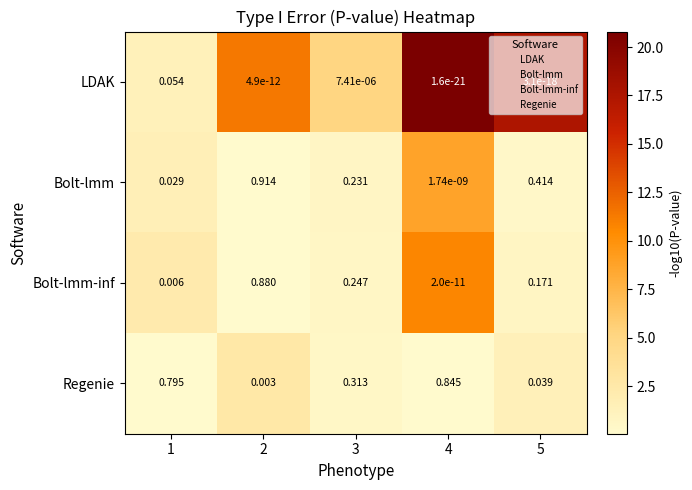

Which series changed the most between 1 and 5?

Regenie